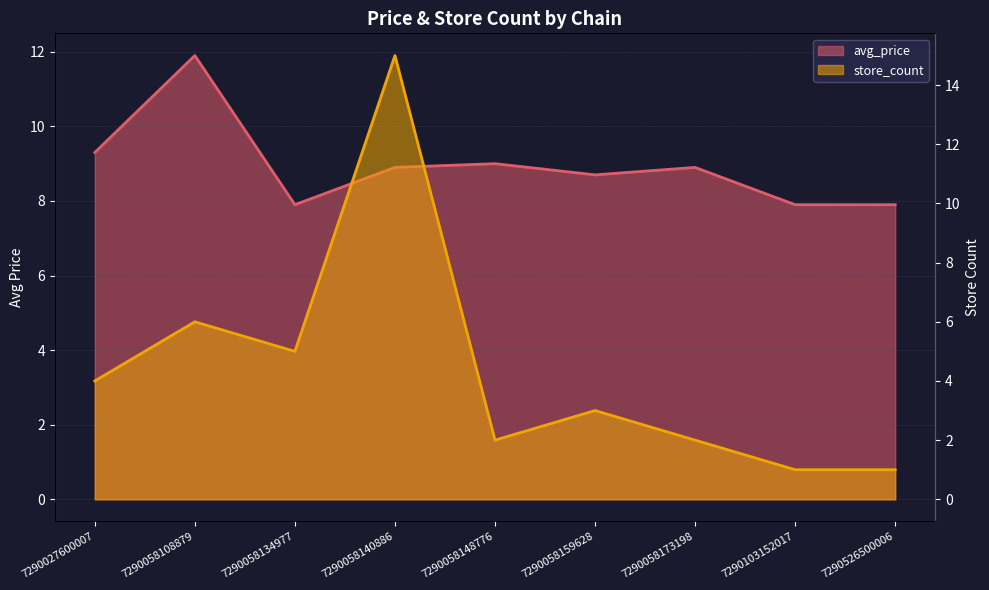

List the labels in order of avg_price value, largest first.

7290058108879, 7290027600007, 7290058148776, 7290058140886, 7290058173198, 7290058159628, 7290058134977, 7290103152017, 7290526500006